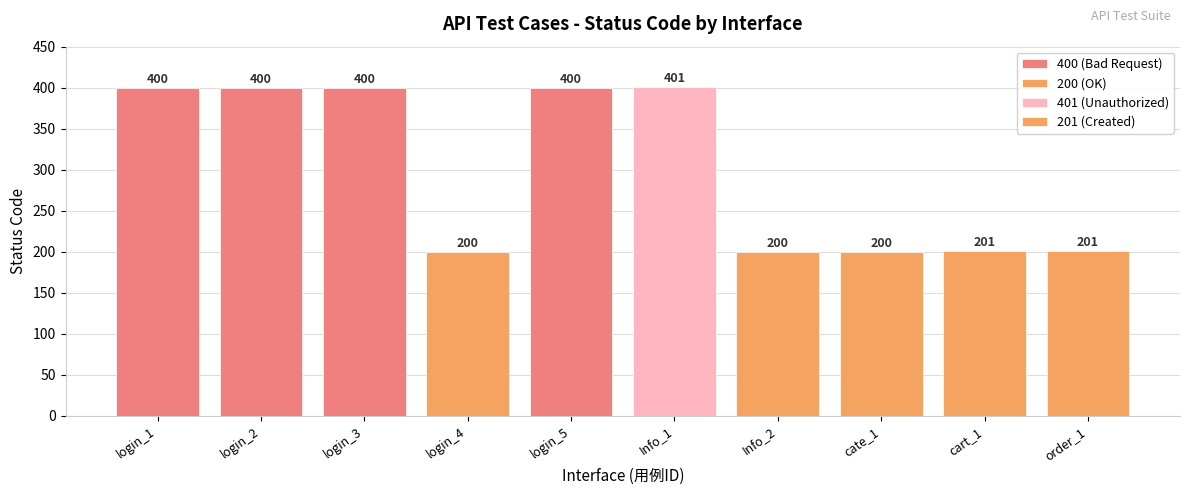

The chart shows a value of 138 at Info_1. True or false?

False